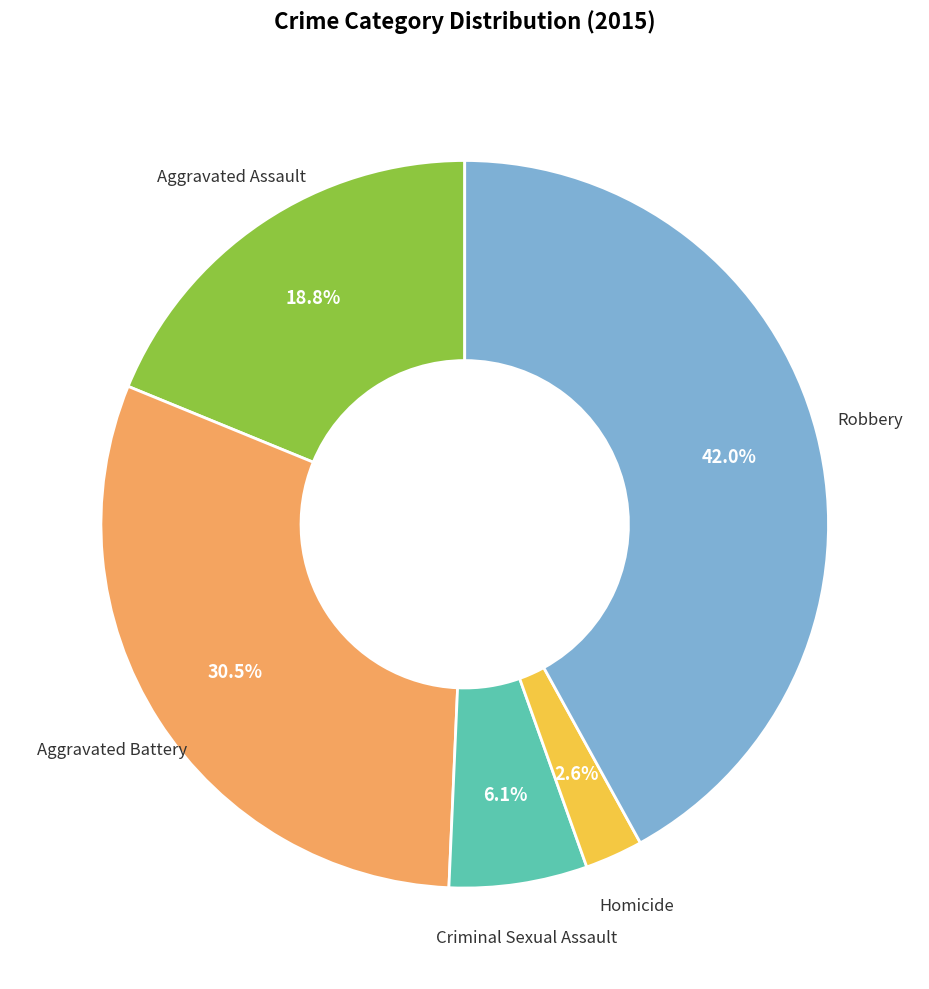

Is there any slice that represents more than half of the pie?

No